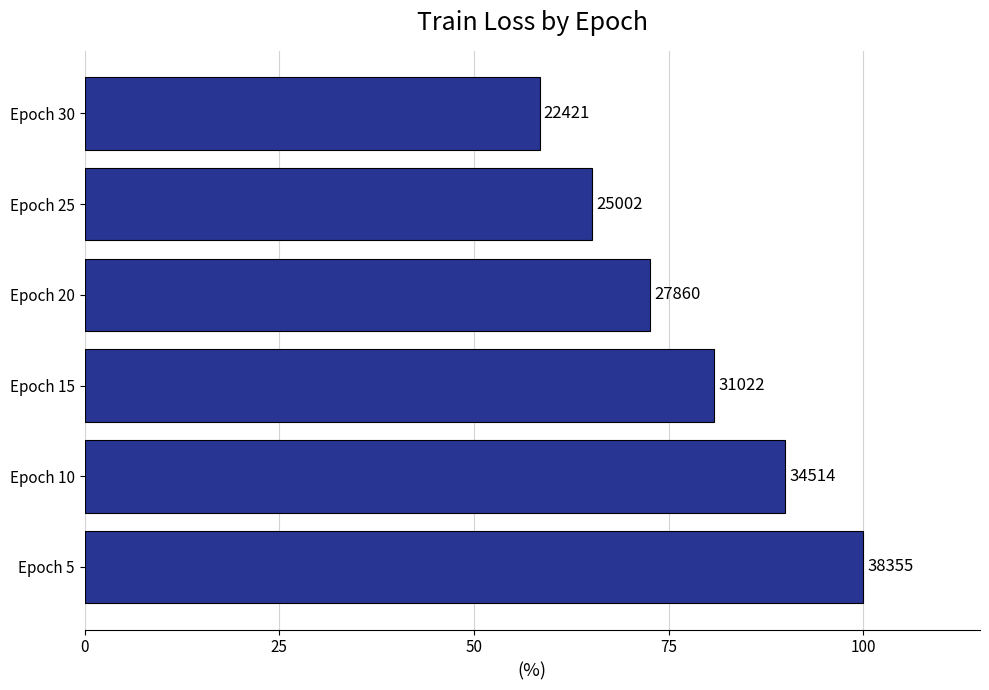

How many bars are there in total?

6